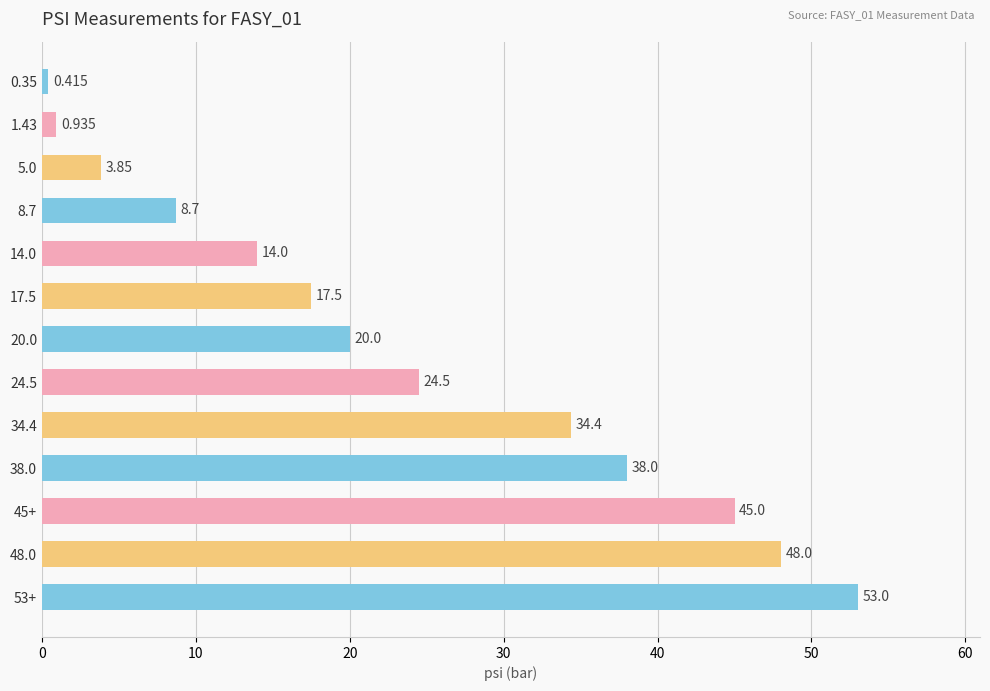

Where is the data nearest to the value 26?

24.5